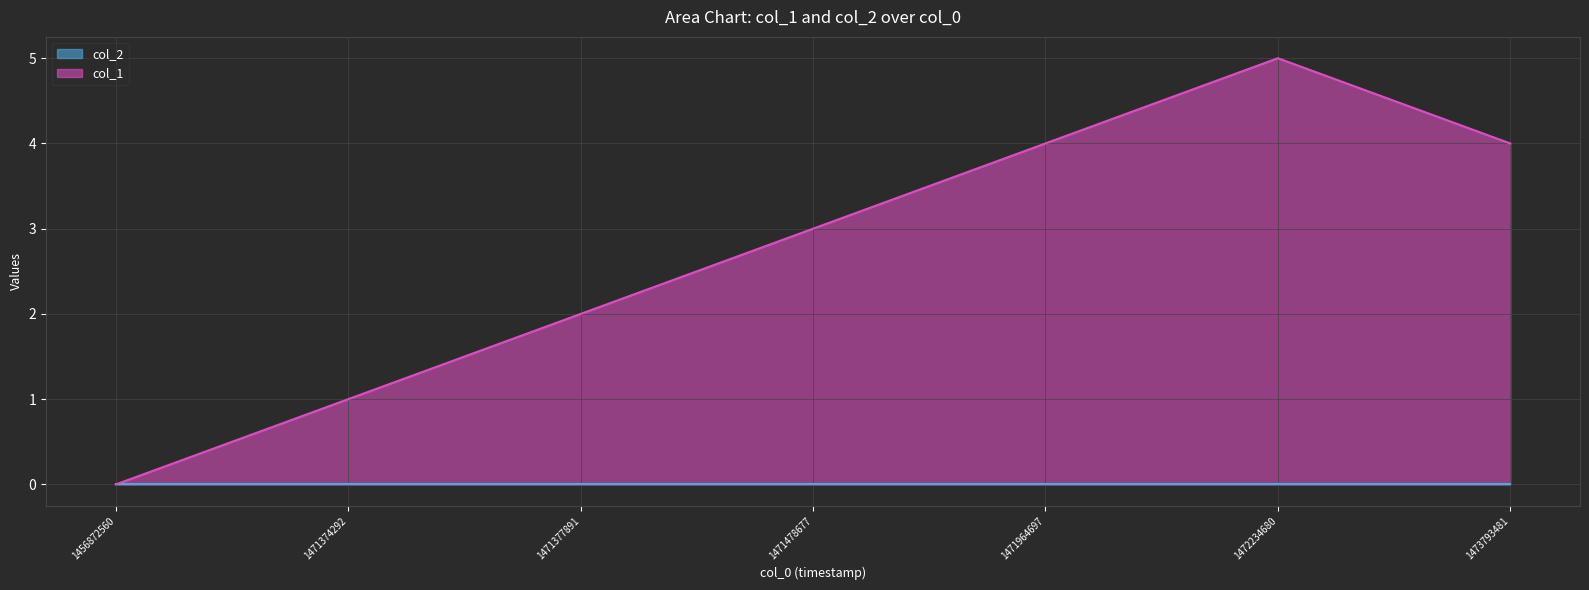

Is it true that the value at 1471478677 is 1?

False